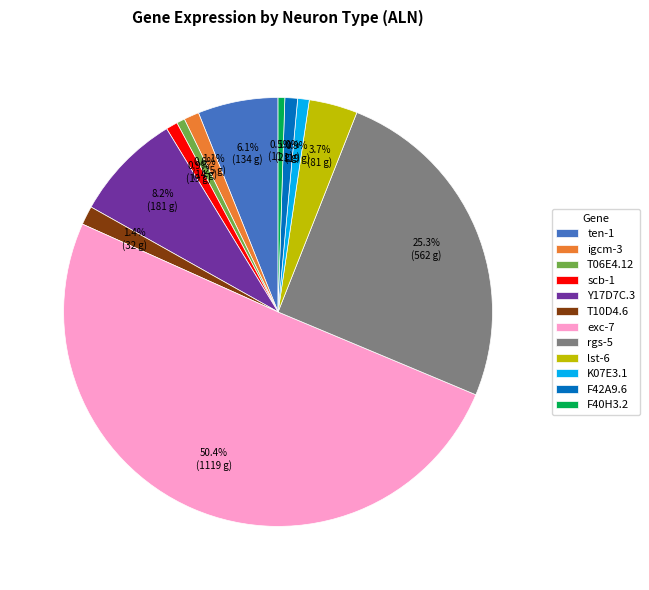

How much of the chart is everything except K07E3.1?

99.1%